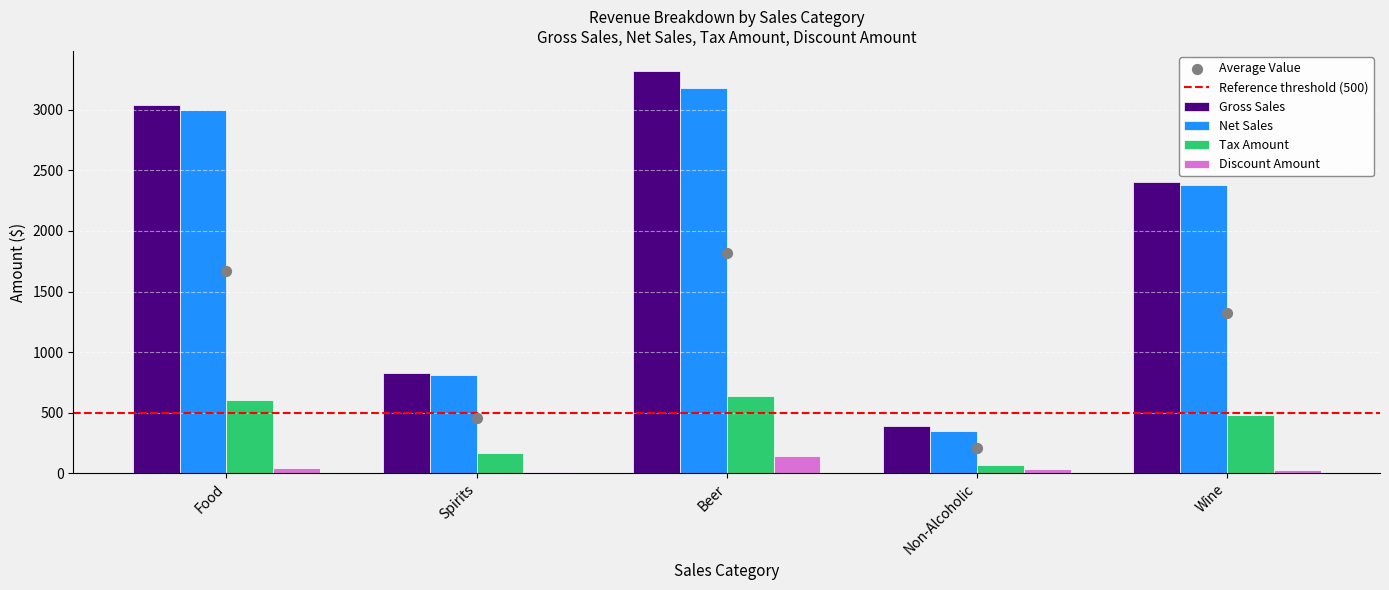

What are all the series names shown in the legend?

Gross Sales, Net Sales, Tax Amount, Discount Amount